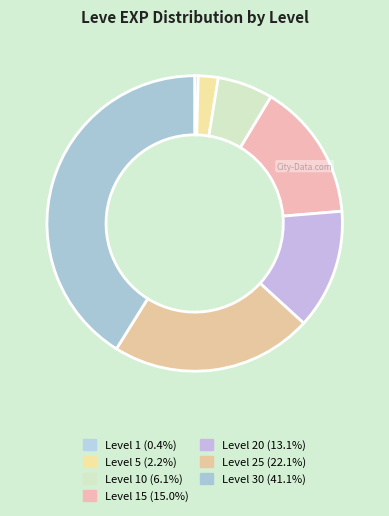

How many segments does this pie chart have?

7